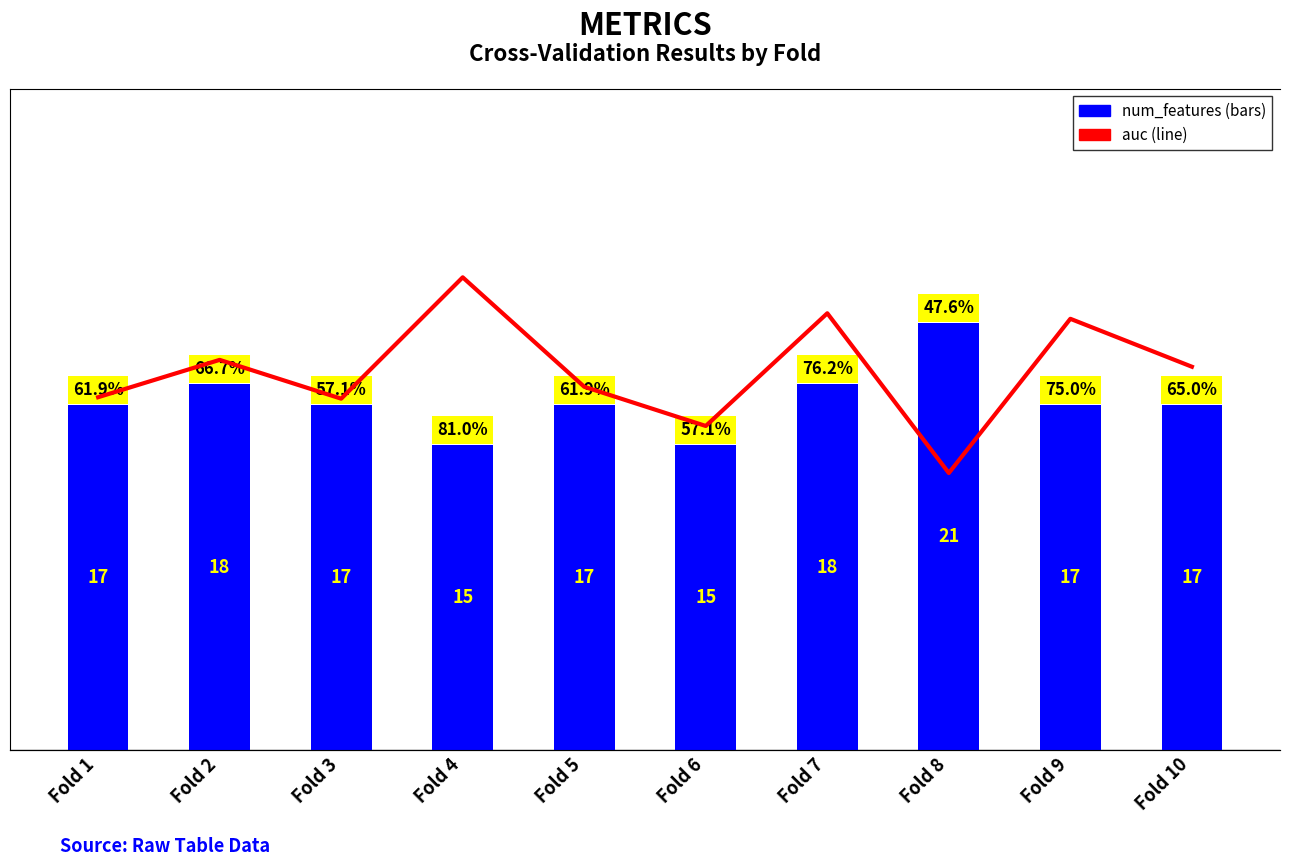

Reading right to left, transcribe all the data shown in this chart.

num_features: Fold 10=17.0	Fold 9=17.0	Fold 8=21.0	Fold 7=18.0	Fold 6=15.0	Fold 5=17.0	Fold 4=15.0	Fold 3=17.0	Fold 2=18.0	Fold 1=17.0
auc: Fold 10=0.7	Fold 9=0.8	Fold 8=0.5	Fold 7=0.8	Fold 6=0.6	Fold 5=0.6	Fold 4=0.8	Fold 3=0.6	Fold 2=0.7	Fold 1=0.6